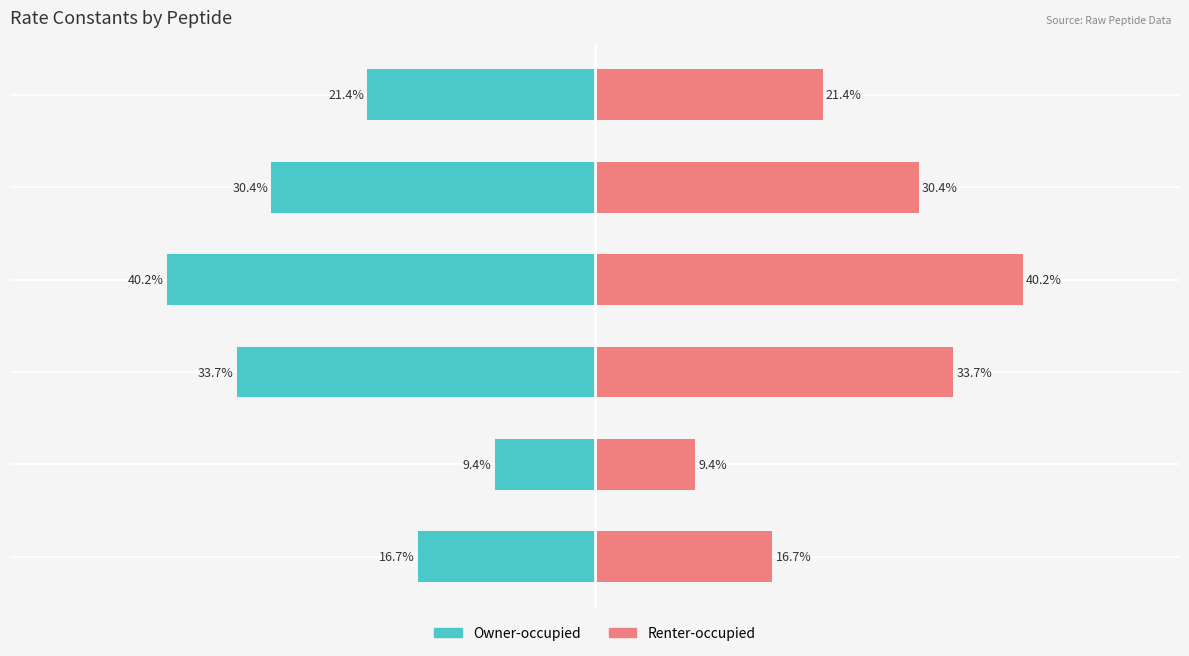

The RateConstants (left) series shows -8.6 at FQQVQEQmEAEIAHLK. True or false?

False